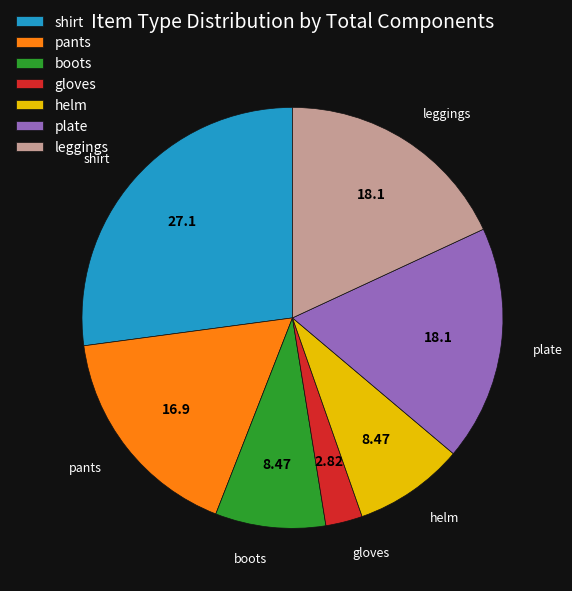

What is the ratio of the value at plate to the value at gloves?

6.4